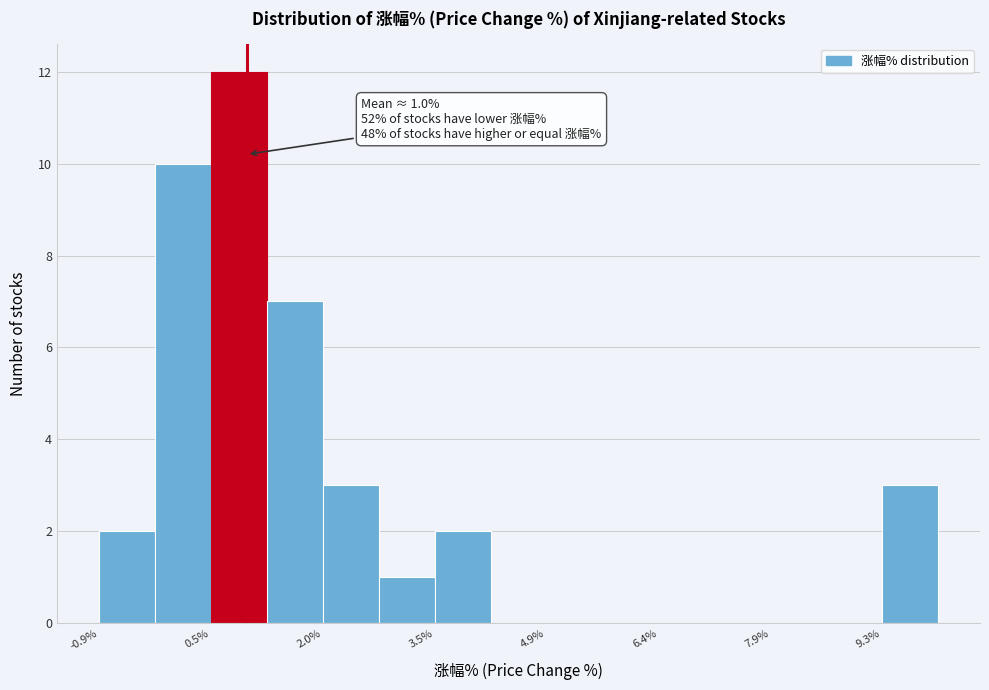

Read against the x-axis, roughly where is the centre of the tallest bar?

0.8